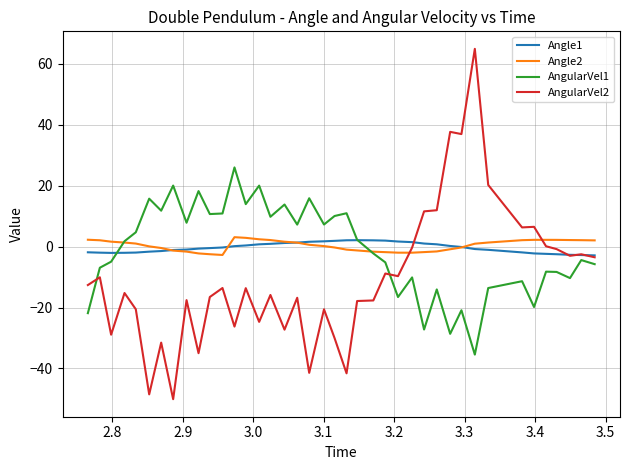

What is the minimum value shown in the chart?

-50.1